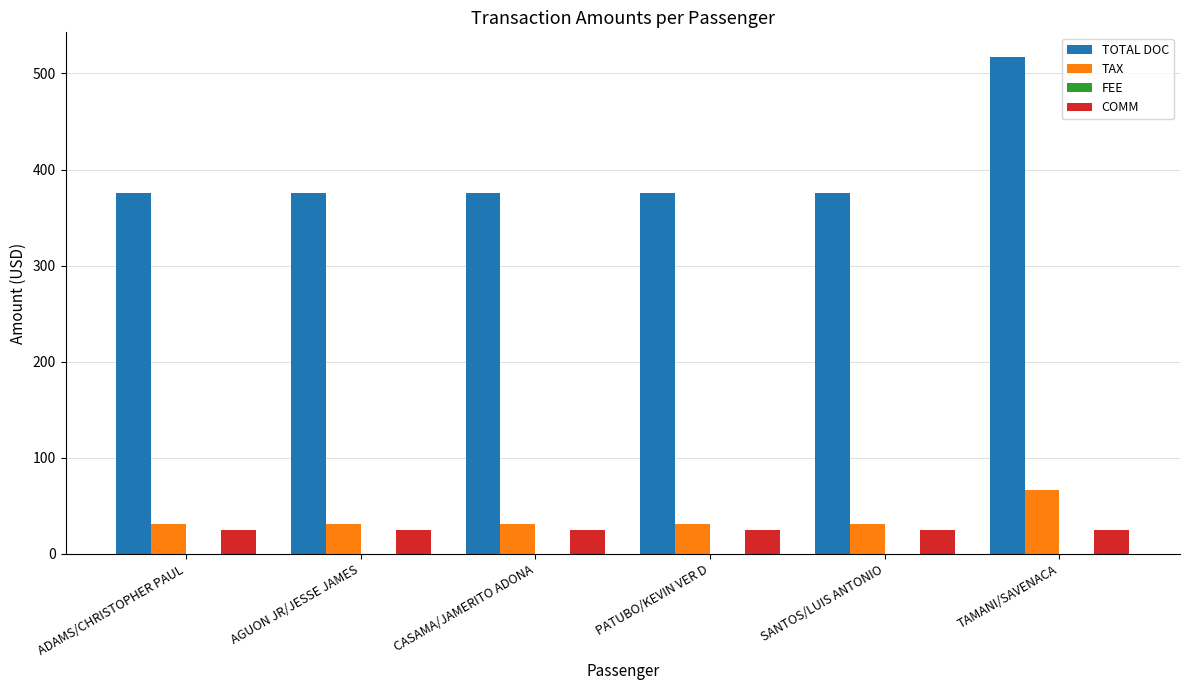

How many groups of bars are there?

6